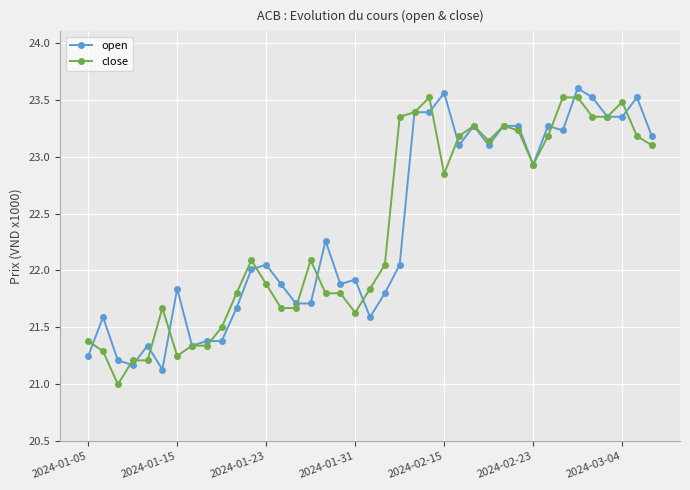

What is the minimum value for open?

21.1